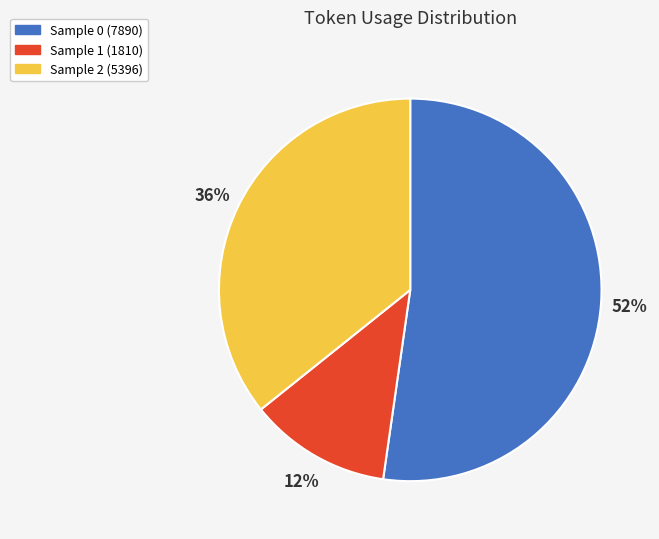

To the nearest percent, what is the average slice percentage?

33%